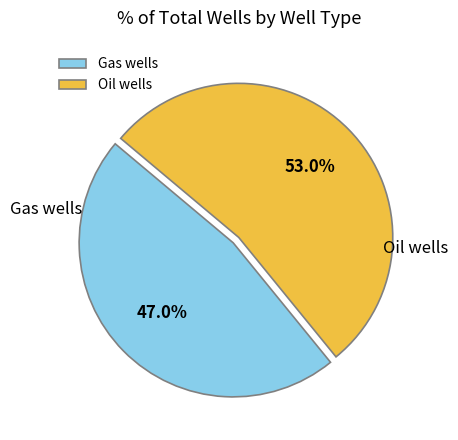

Which slice is the smallest?

Gas wells